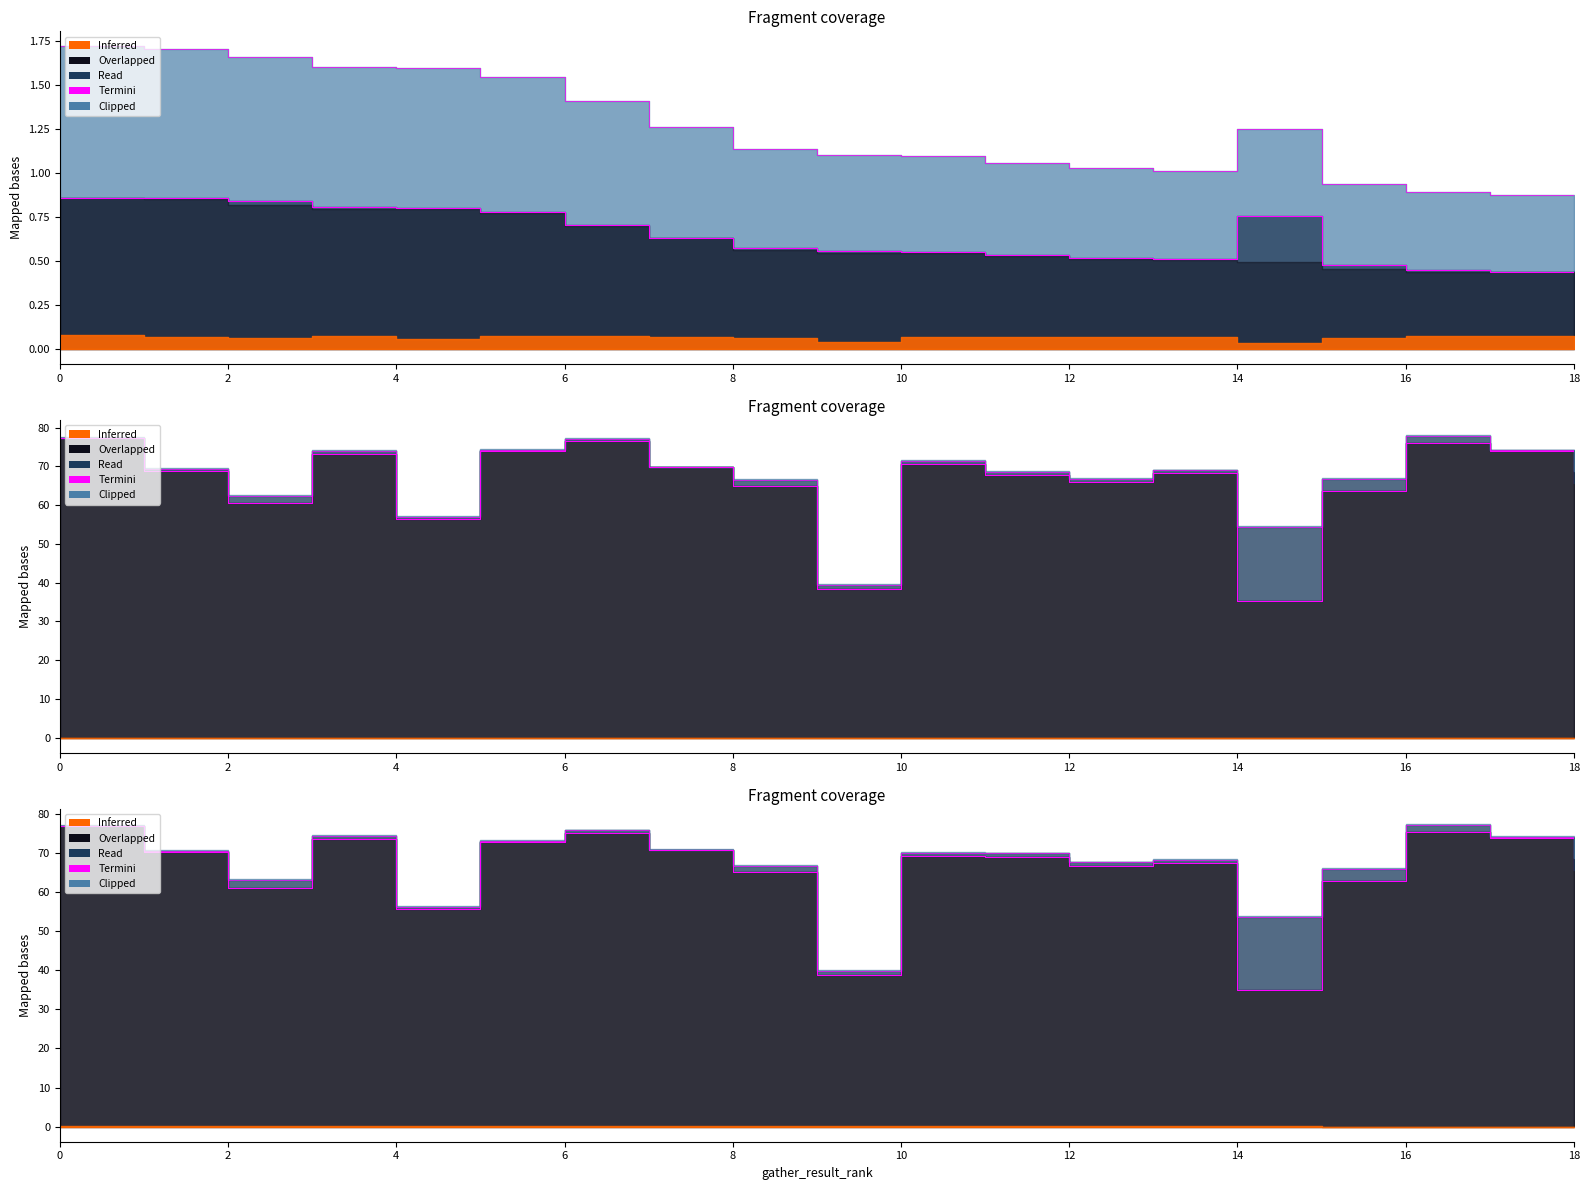

Which label corresponds to the smallest value in the chart?

14